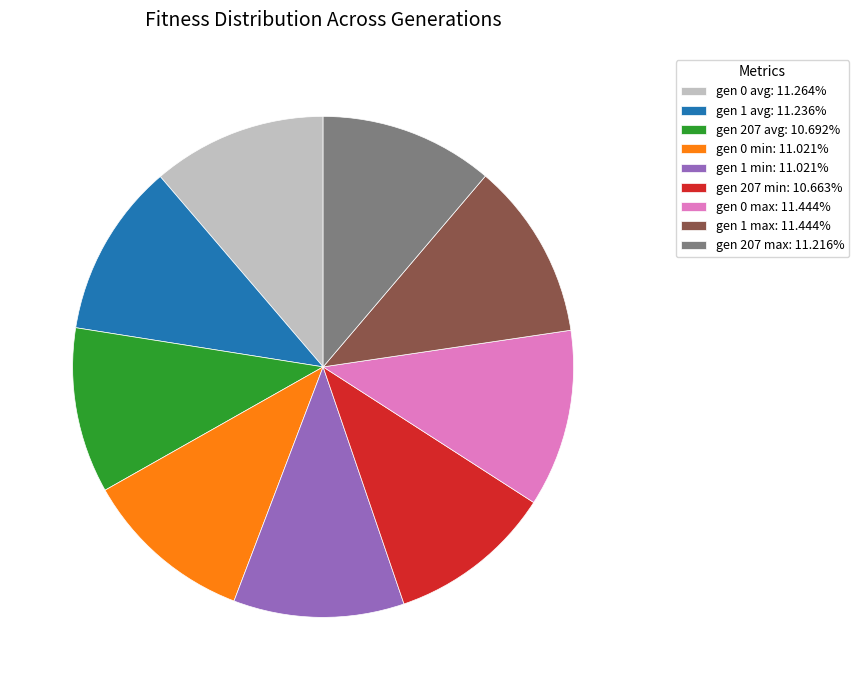

The gen 1 avg slice represents 11% of the pie. True or false?

True